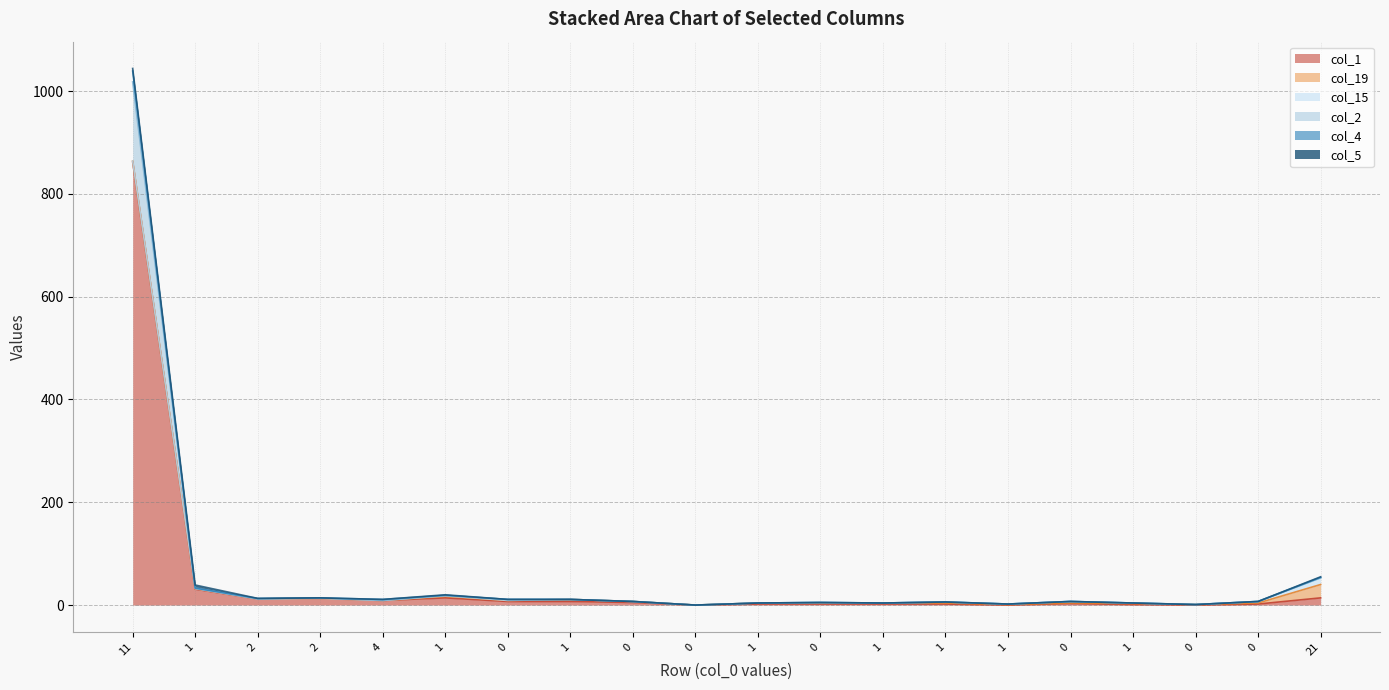

Does the chart have visible grid lines?

Yes